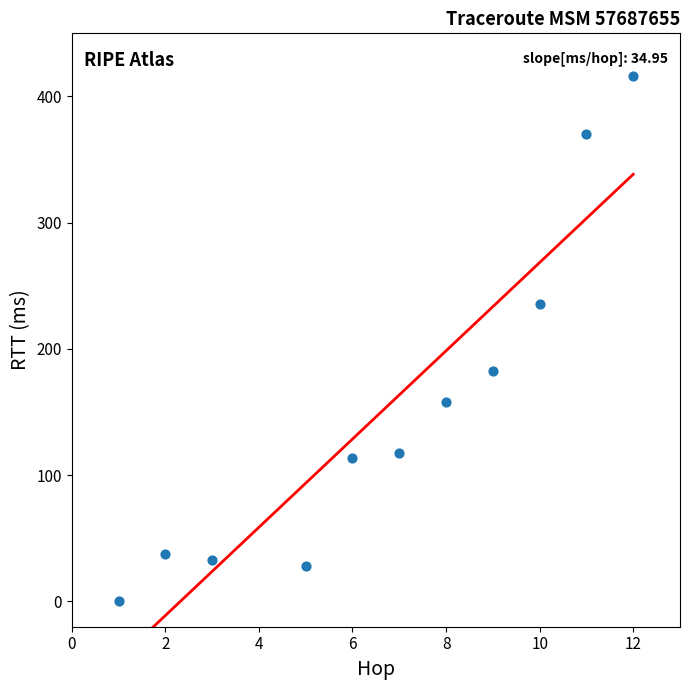

What is the range of Y values (max minus min)?

415.6